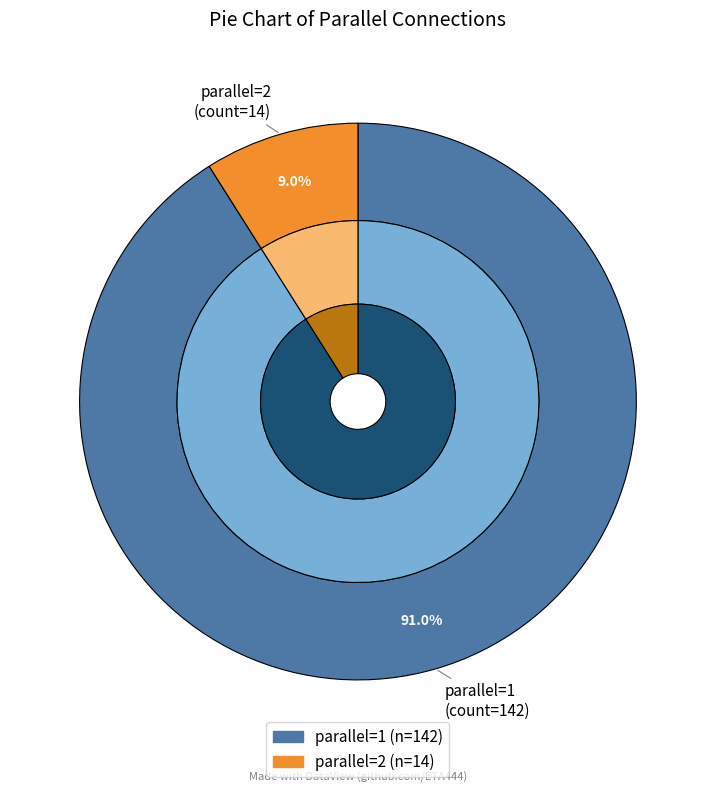

Which slice is the smallest?

parallel_2